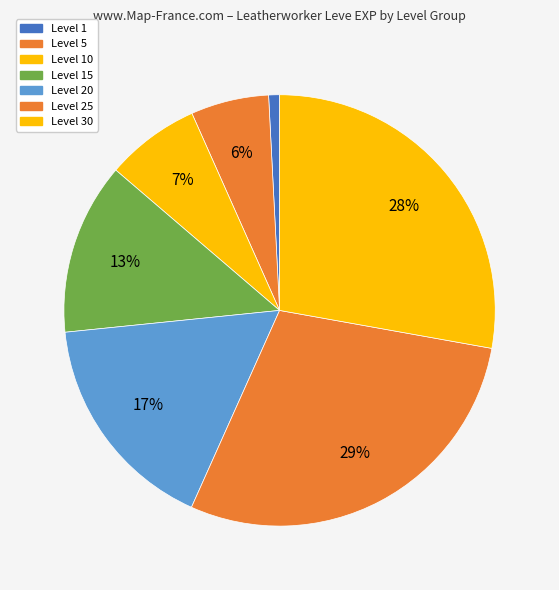

What is the smallest slice in the pie chart?

Level 1